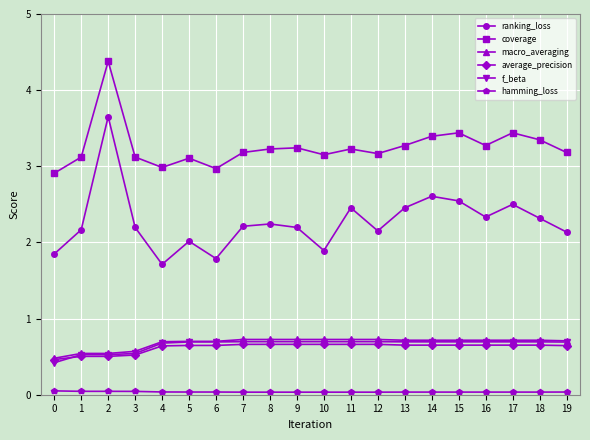

Is this an area chart (filled region under the line)?

No